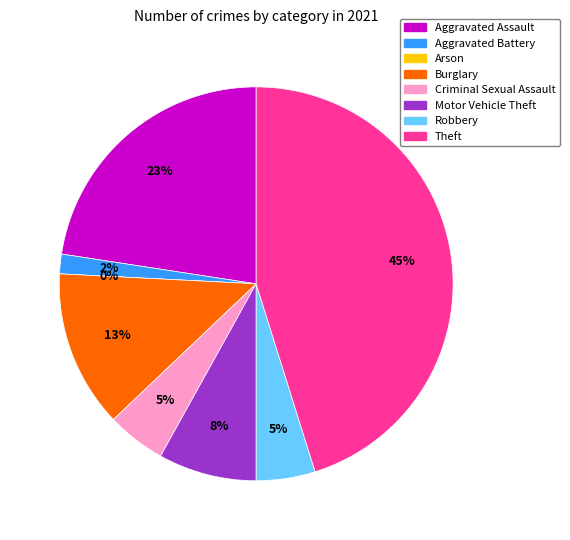

To the nearest percent, what is the average slice percentage?

12%